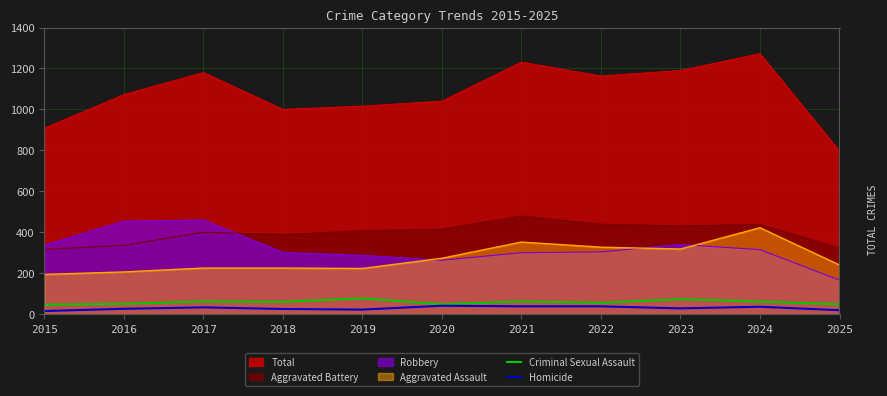

How many data points in Criminal Sexual Assault are less than 60?

5